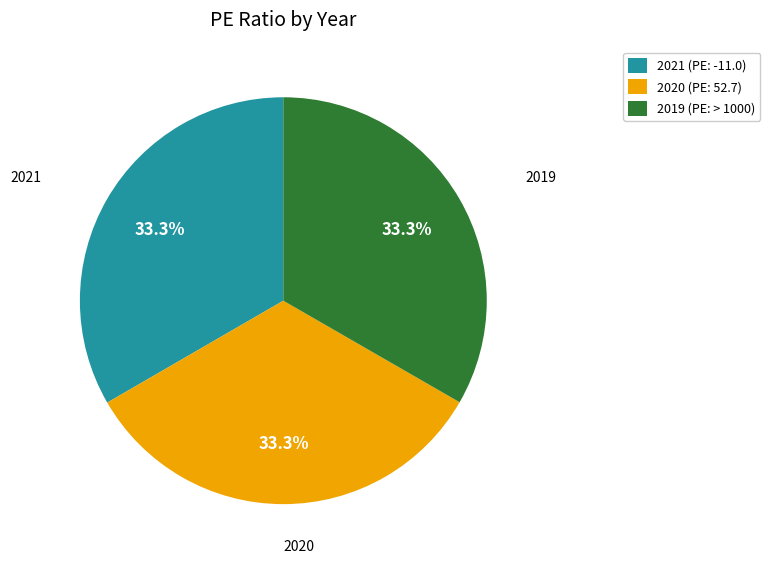

Approximately how many times larger is the value at 2021 compared to 2020?

1.0